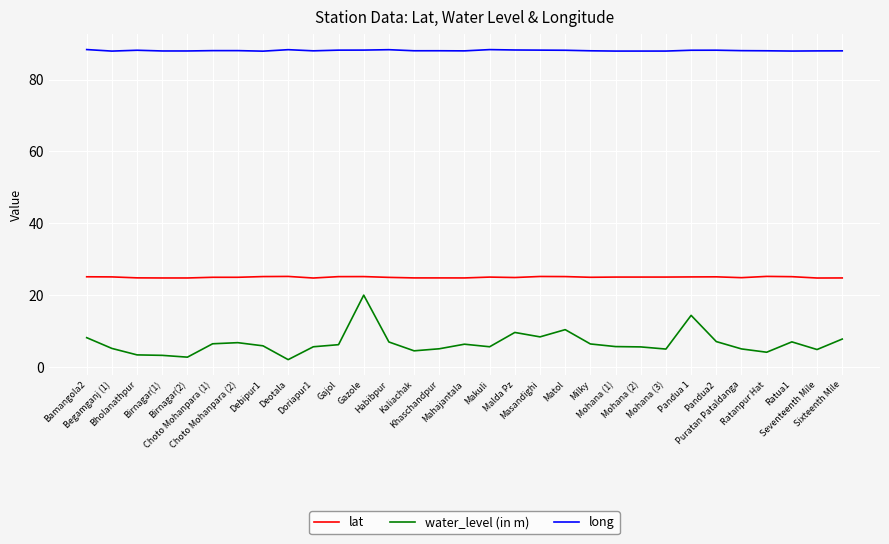

Between Bholanathpur and Milky, which series saw the biggest shift?

water_level (in m)